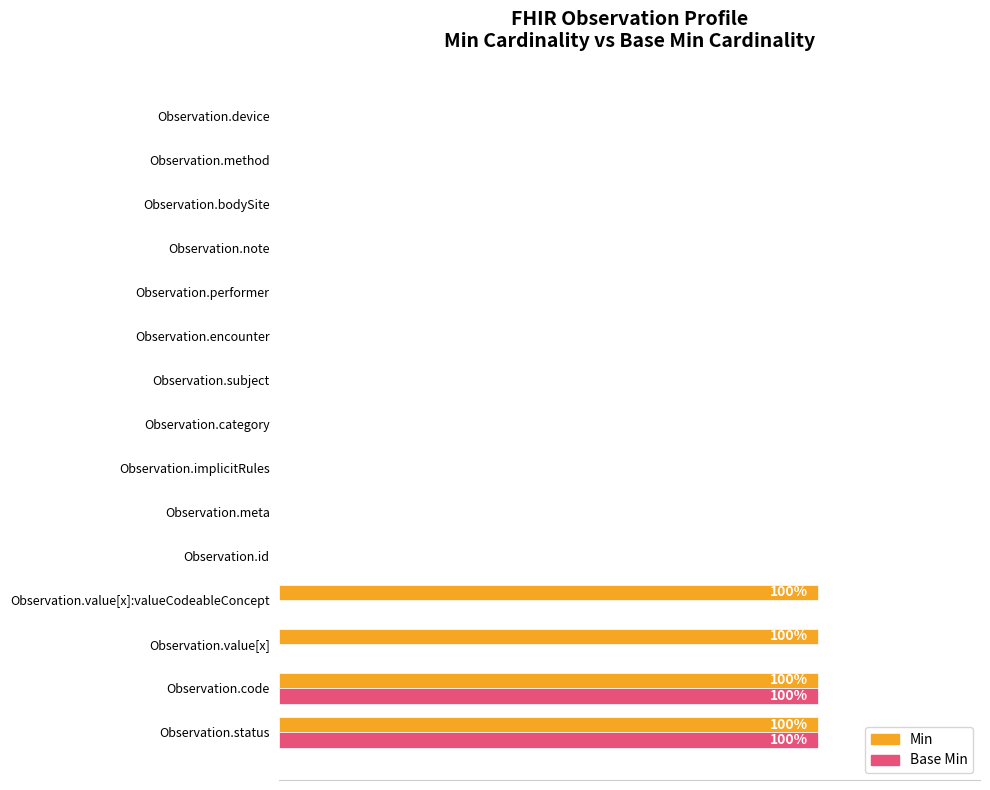

Rank the series by their average value, from lowest to highest.

Base Min, Min